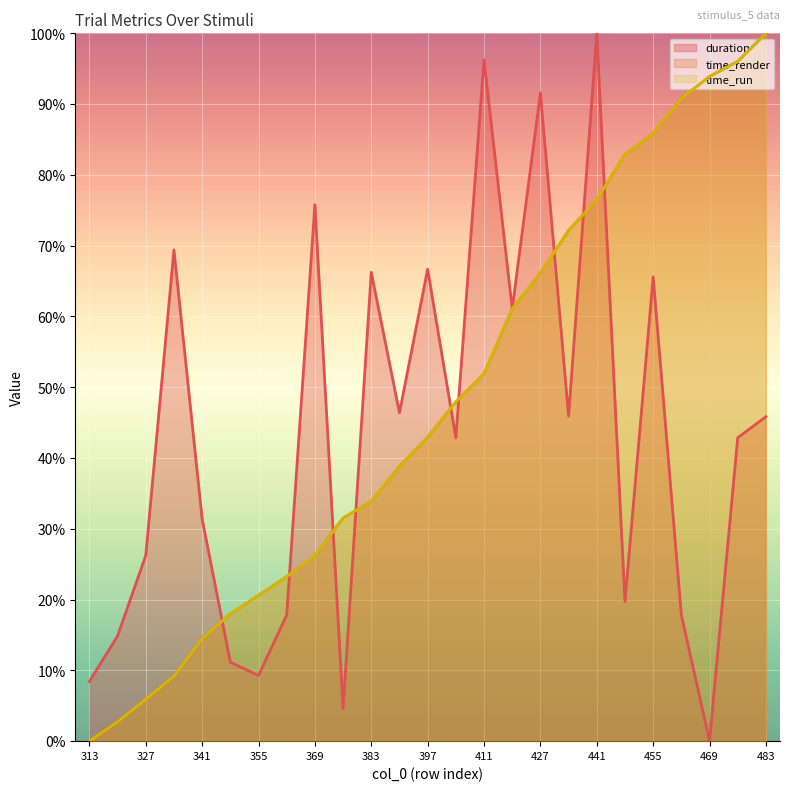

What are all the series names shown in the legend?

duration, time_render, time_run